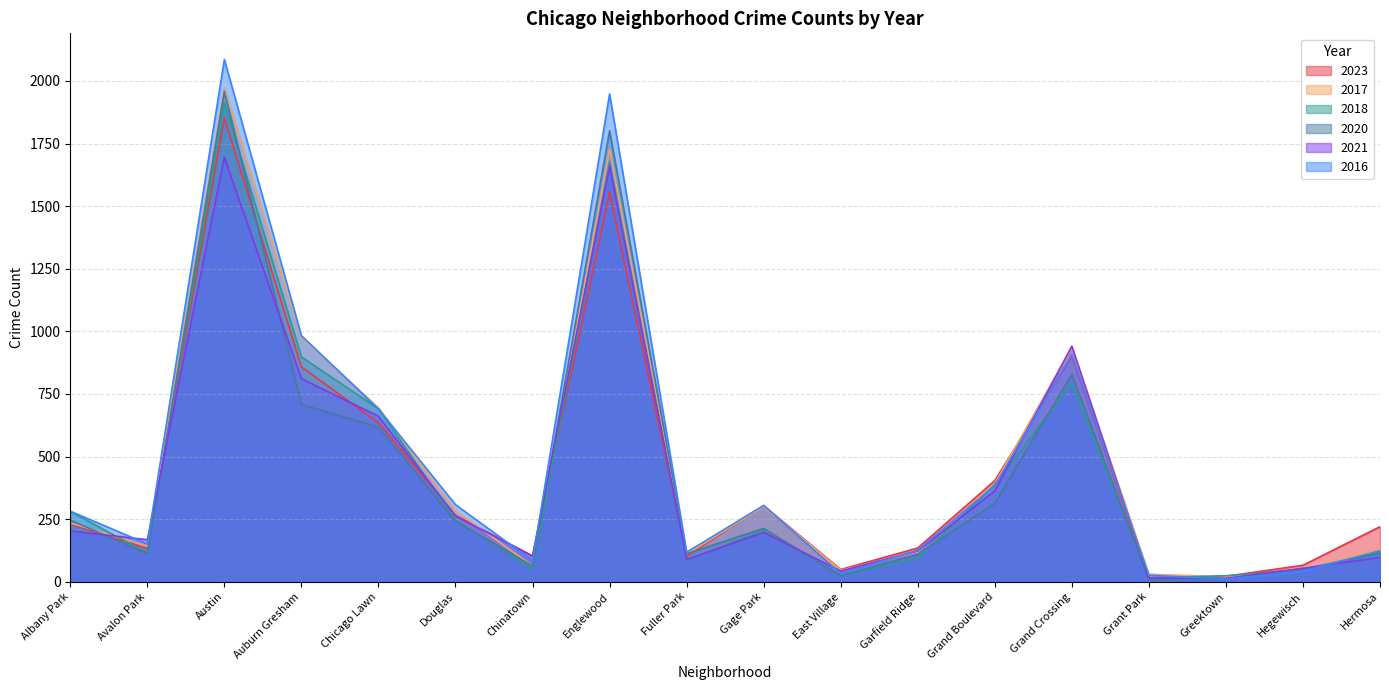

Does the chart have visible grid lines?

Yes